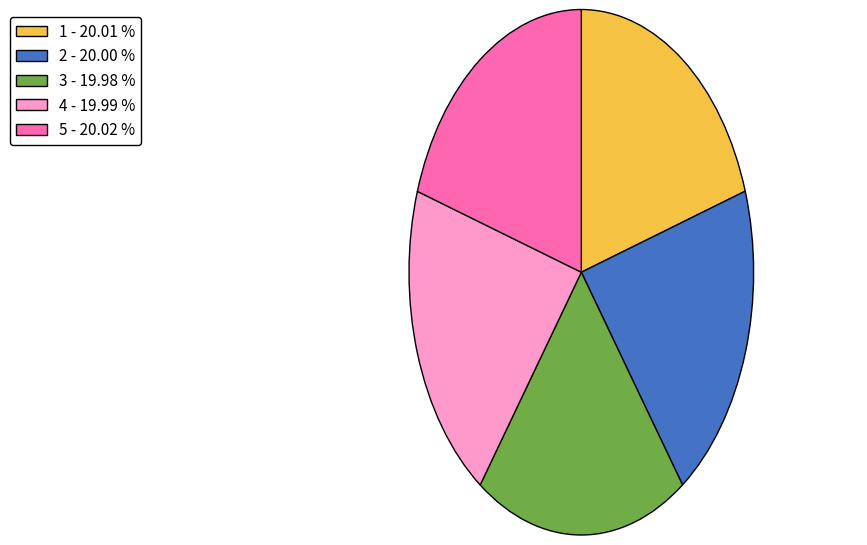

Approximately how many times larger is the value at 4 - 19.99 % compared to 1 - 20.01 %?

1.0